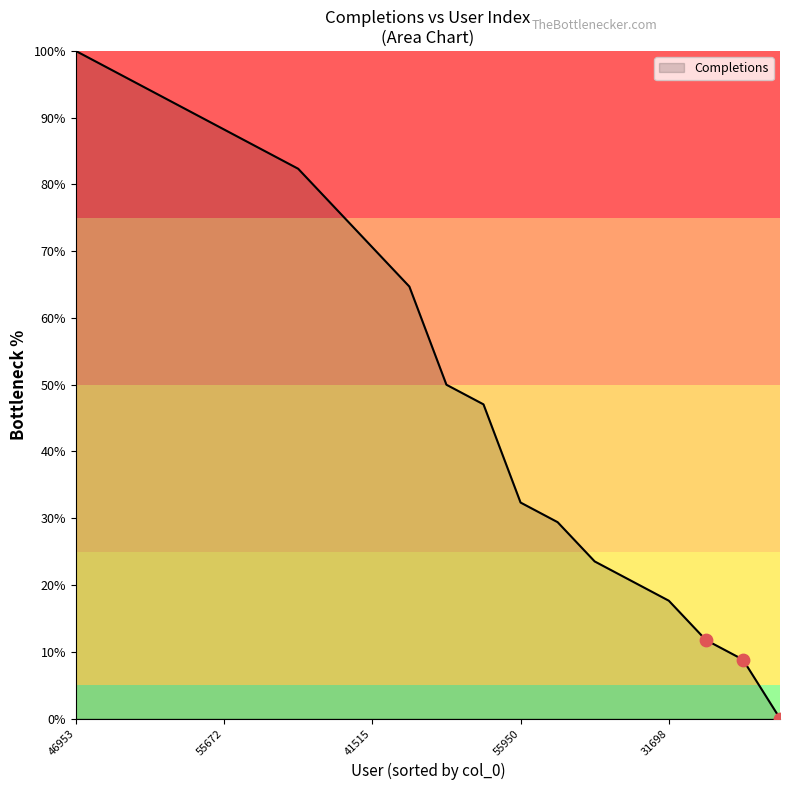

What is the difference between the maximum and minimum values?

100.0